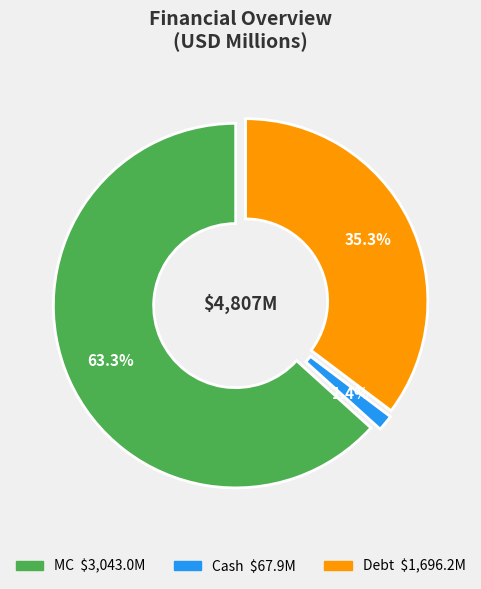

Does any single category account for the majority?

Yes